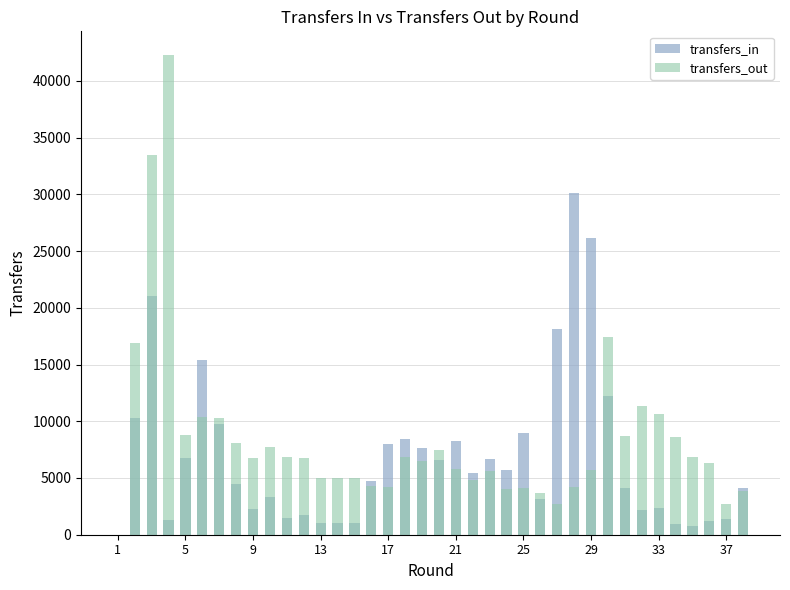

List the series in order of their overall mean, highest first.

transfers_out, transfers_in